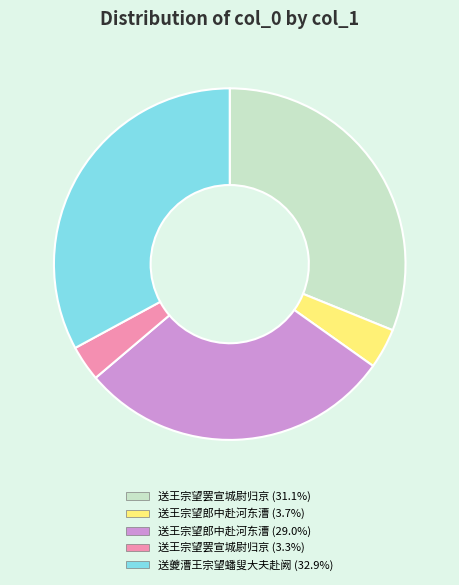

Is there any slice that represents more than half of the pie?

No